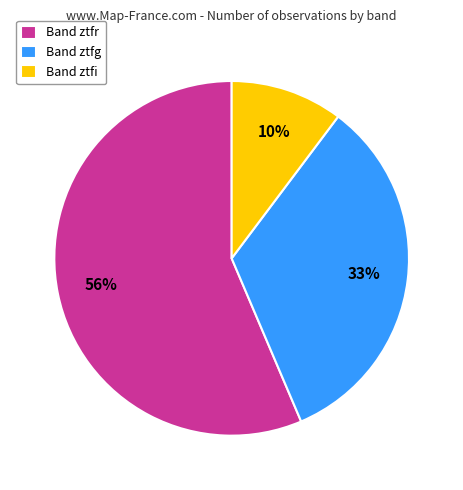

Which has a higher value, Band ztfi or Band ztfg?

Band ztfg